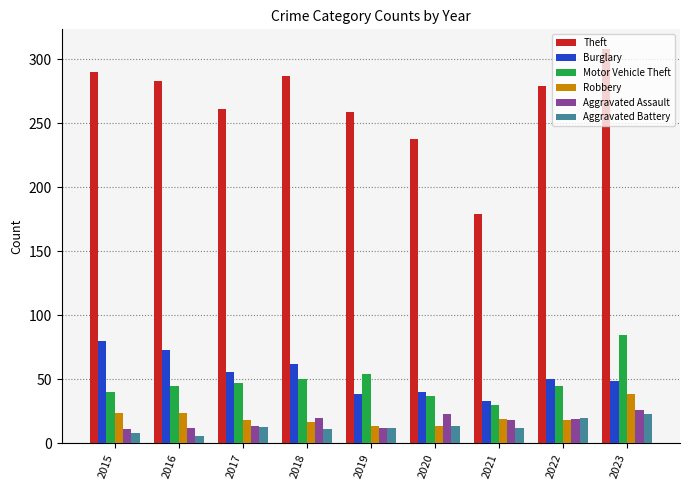

How many data points does each series have?

9